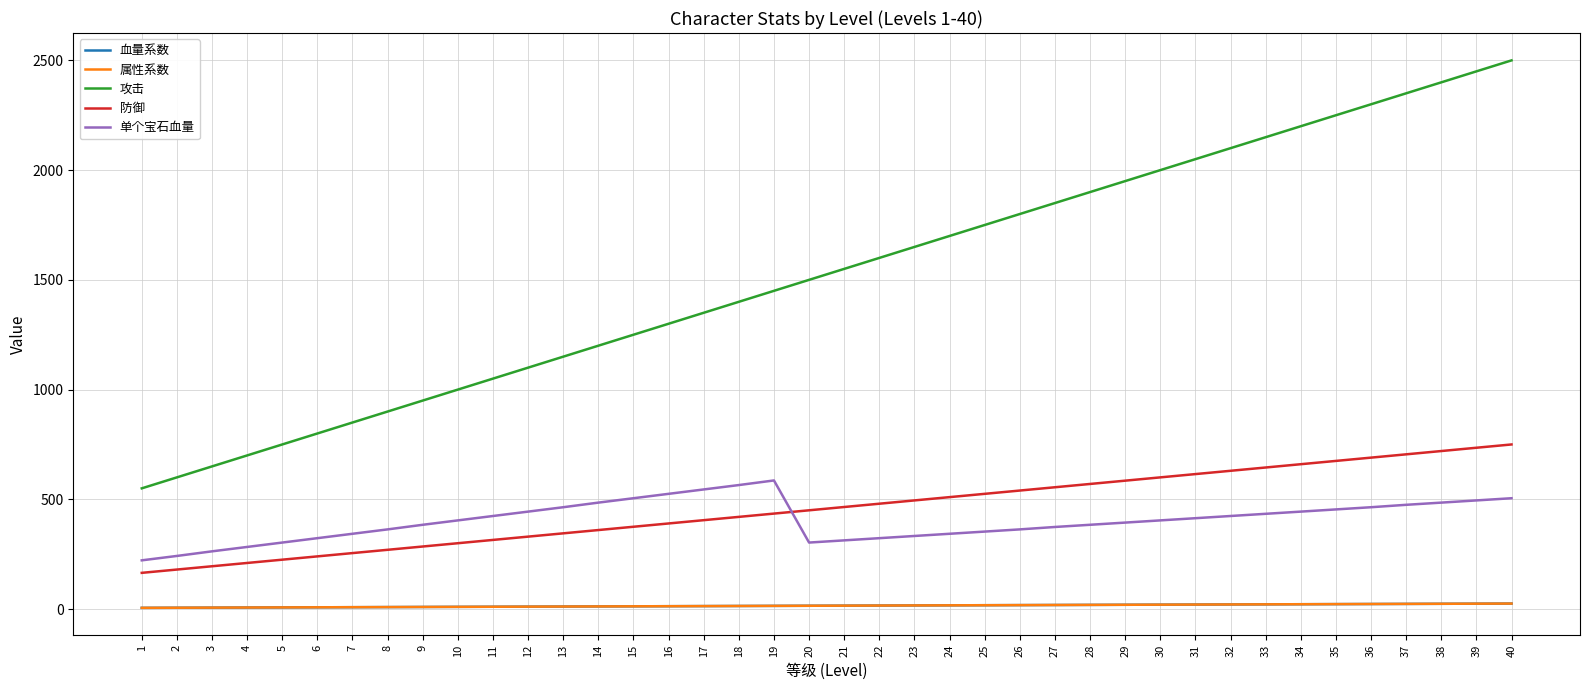

Which category has the lowest value across all series?

1